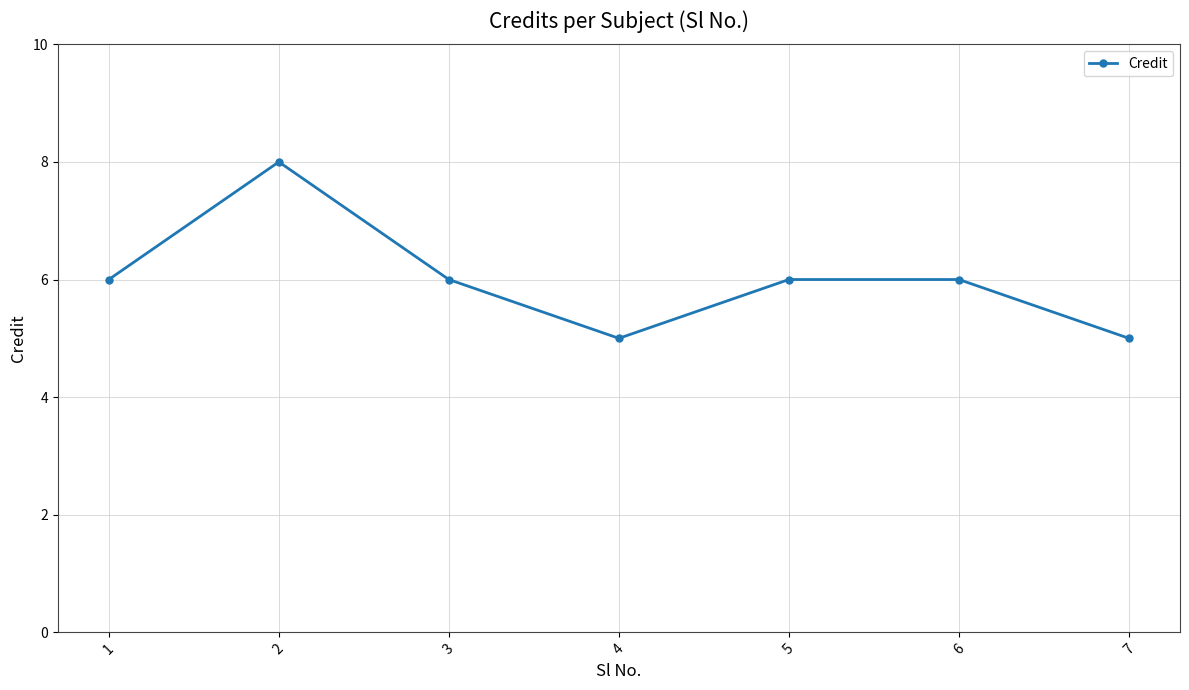

Reading left to right, transcribe all the data shown in this chart.

6	8	6	5	6	6	5